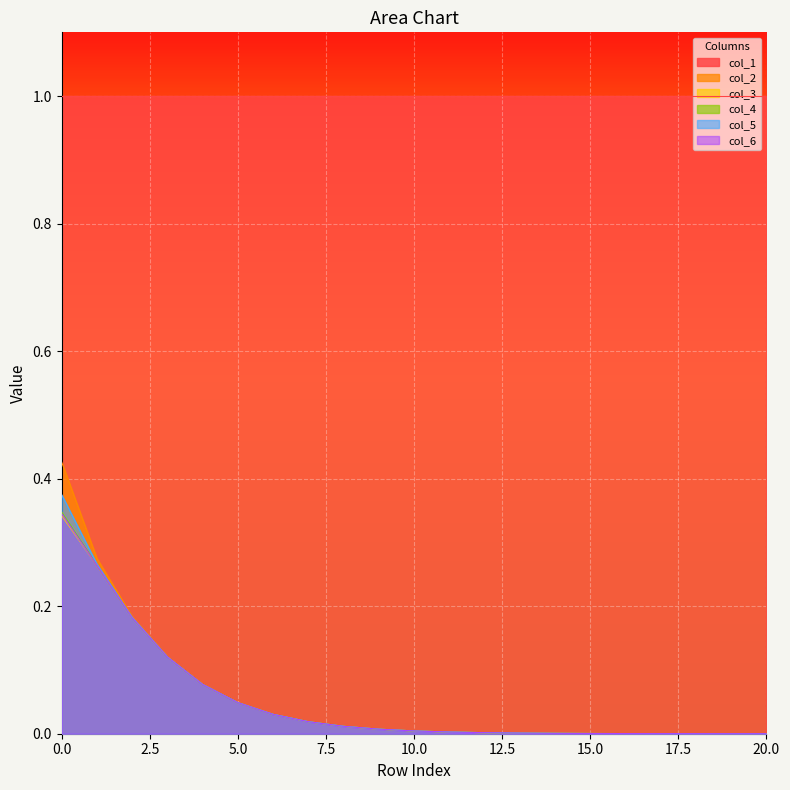

Is the value of col_4 at 18 greater than the value of col_6 at 12?

No